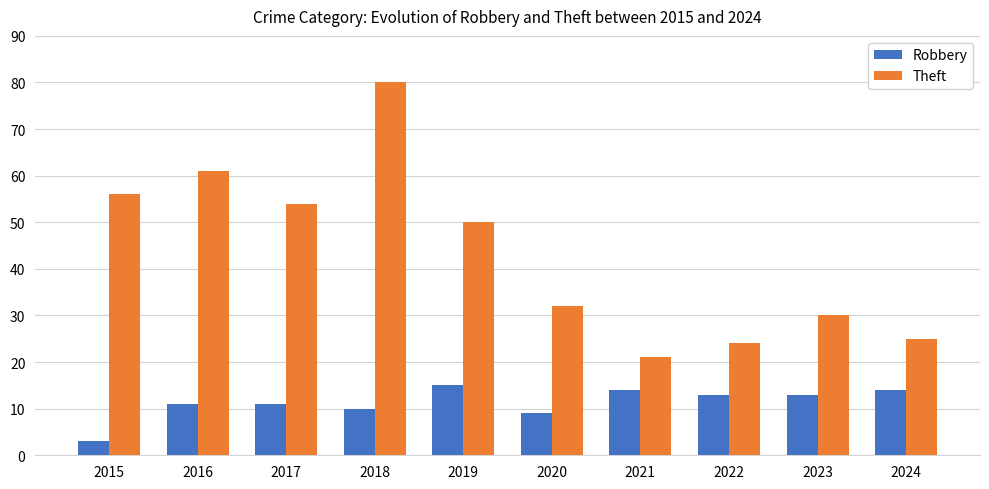

Reading left to right, extract all data points from this chart.

Robbery: 3	11	11	10	15	9	14	13	13	14
Theft: 56	61	54	80	50	32	21	24	30	25